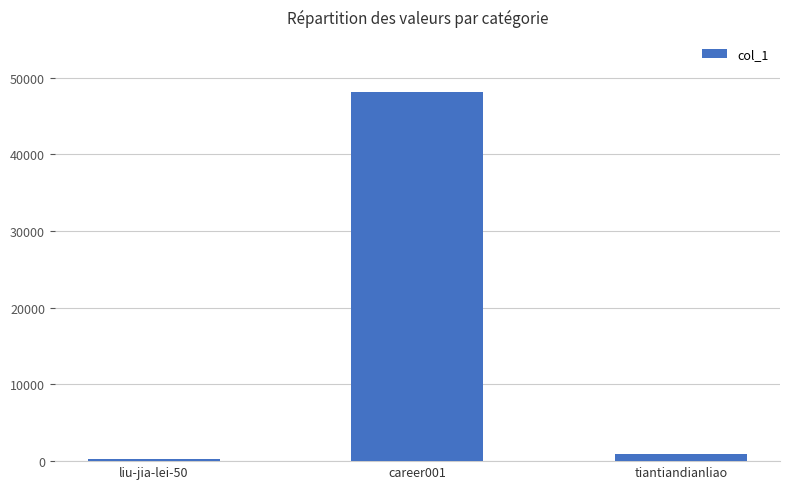

What is the label of the 1st bar from the left?

liu-jia-lei-50